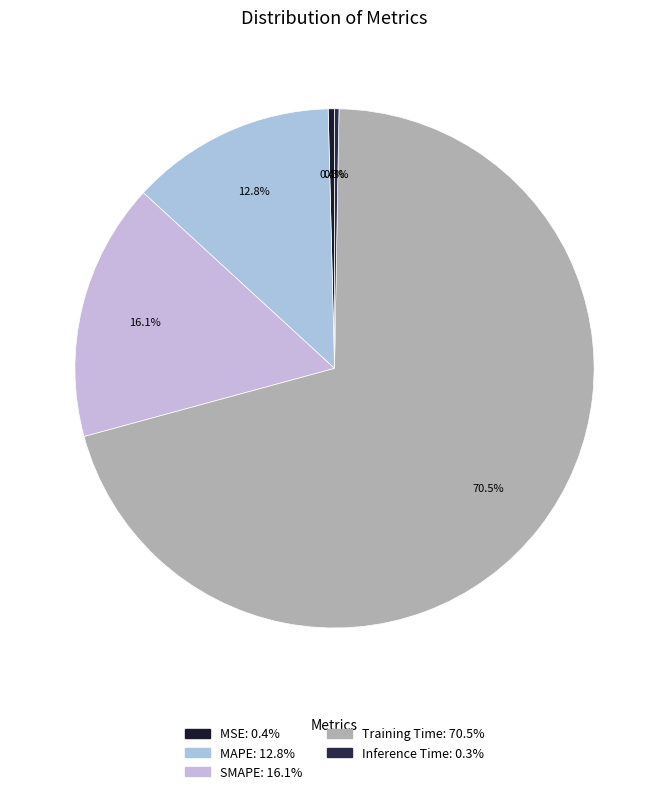

What percentage is the MAPE slice, to the nearest percent?

13%